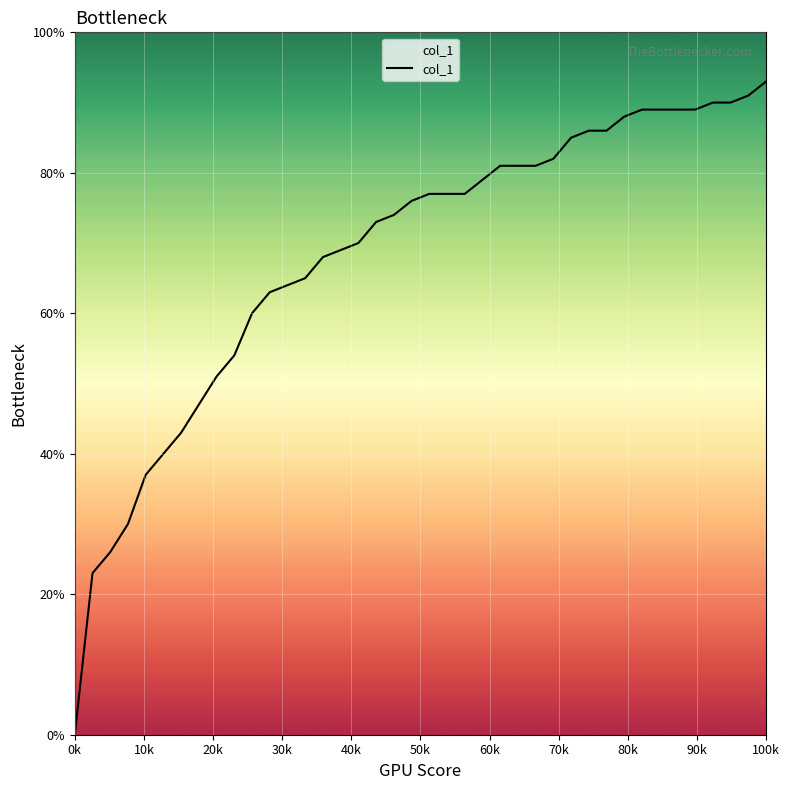

Does the chart display data point markers on the line(s)?

No